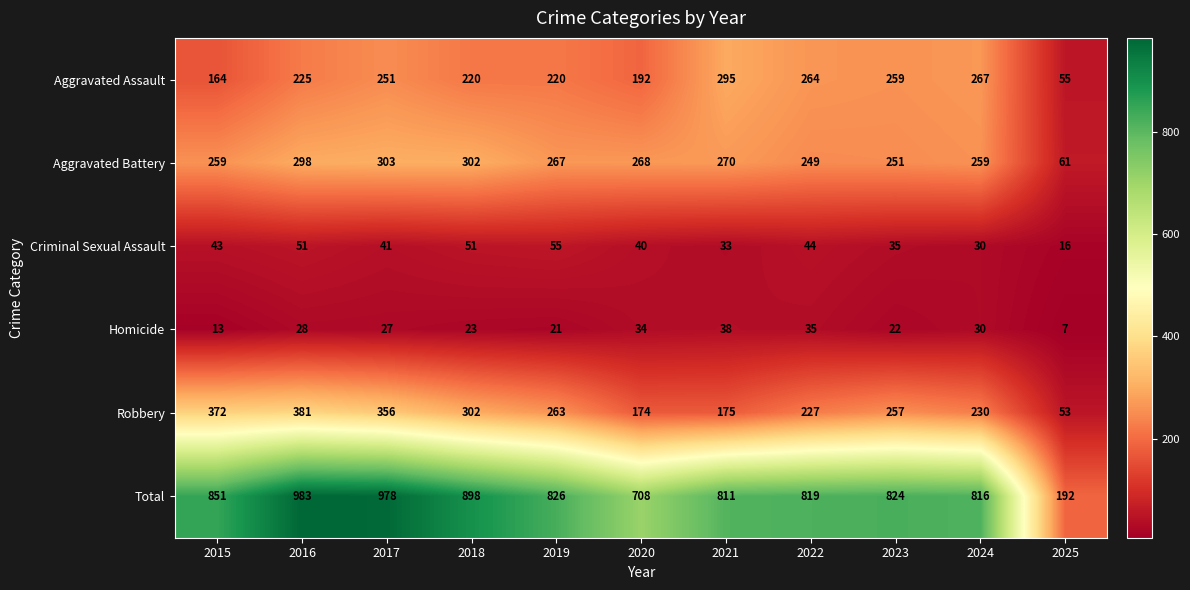

How many values in the Criminal Sexual Assault series are below 41?

5